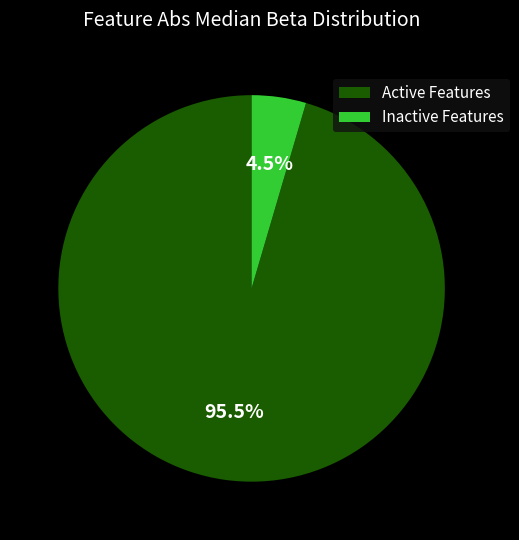

Which category has the smallest portion of the pie?

Inactive Features